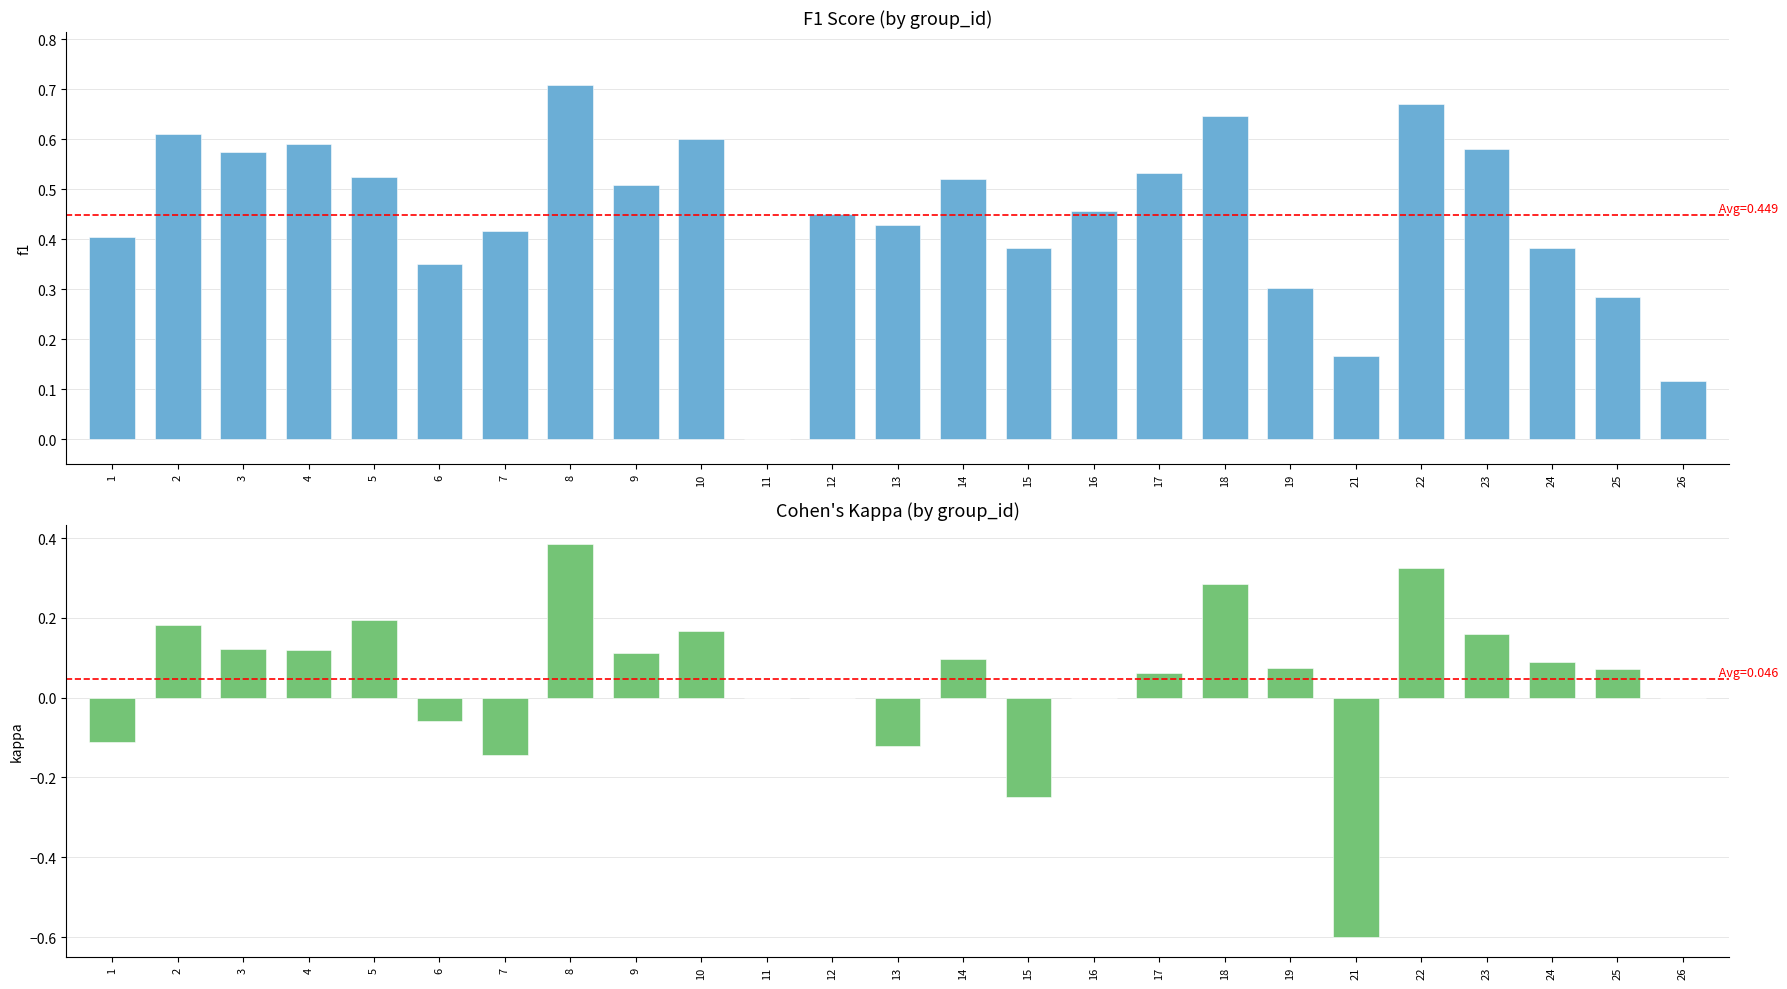

Which category has the lowest value across all series?

21